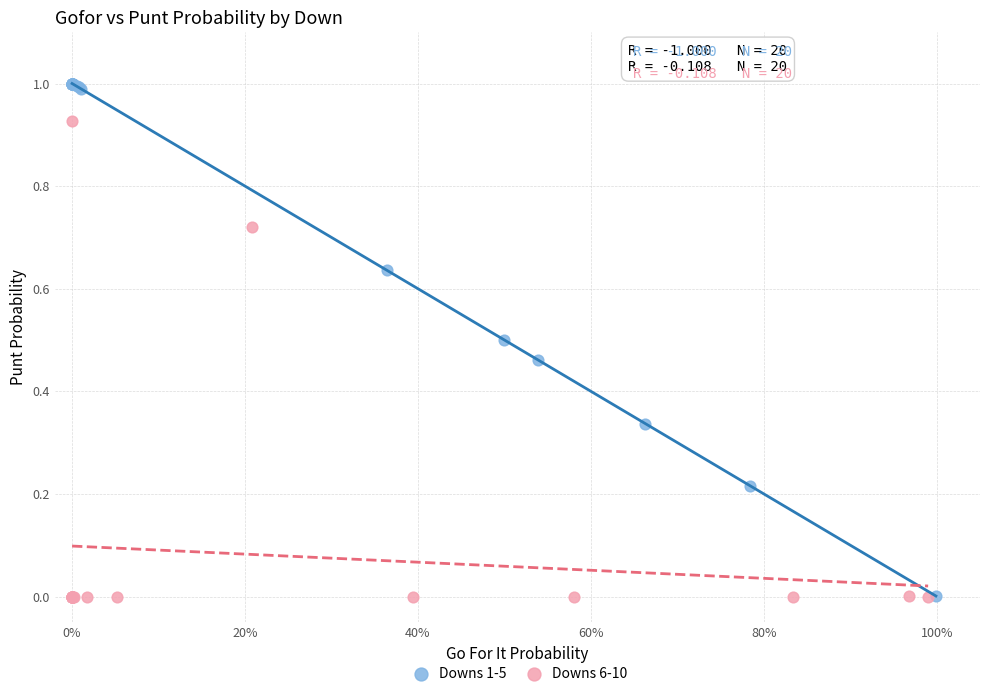

Which series has the widest spread of Y values?

Downs 1-5